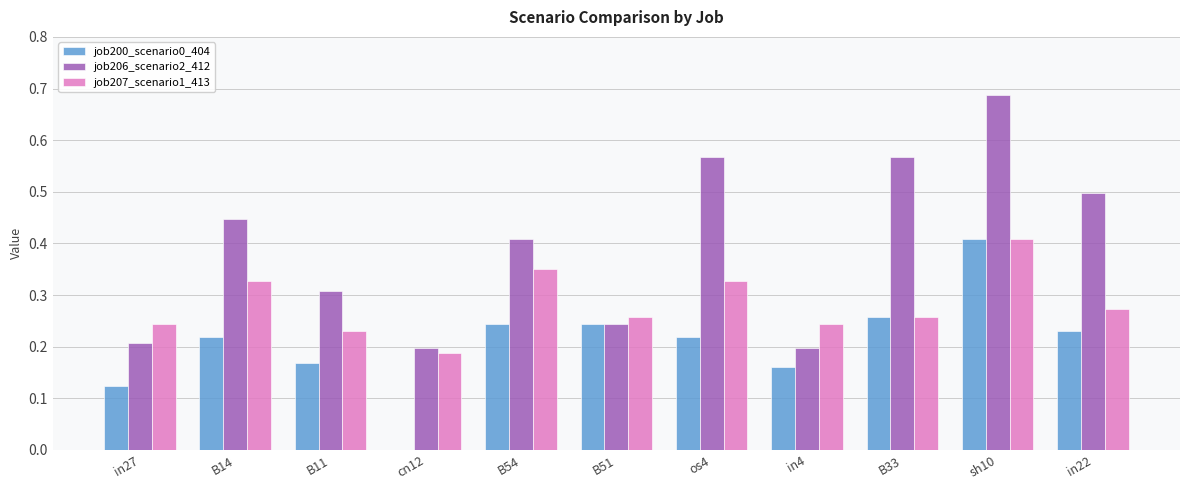

At which label does job207_scenario1_413 reach its peak?

sh10